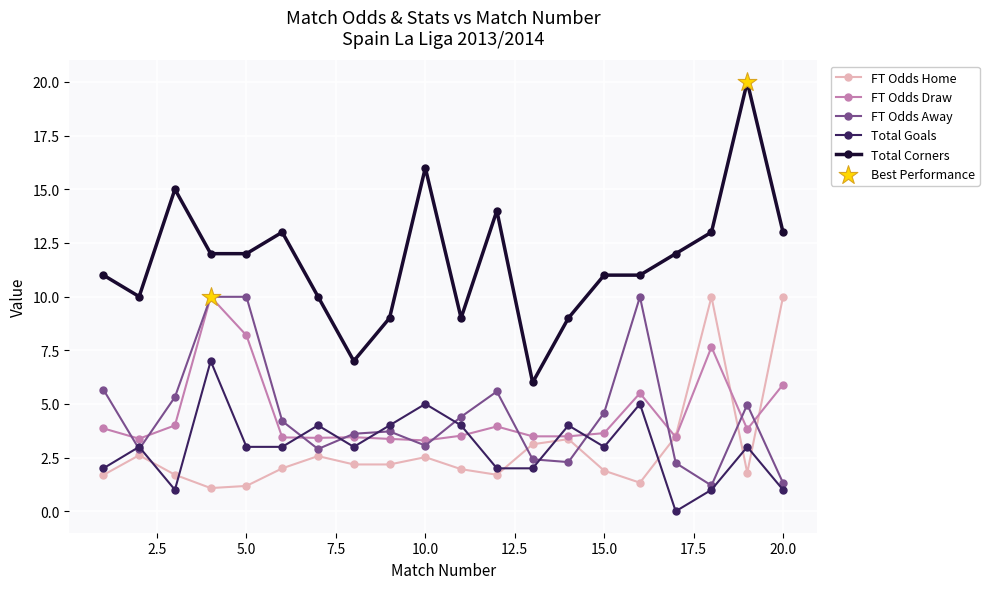

Which series has the largest total across all categories?

Total Corners